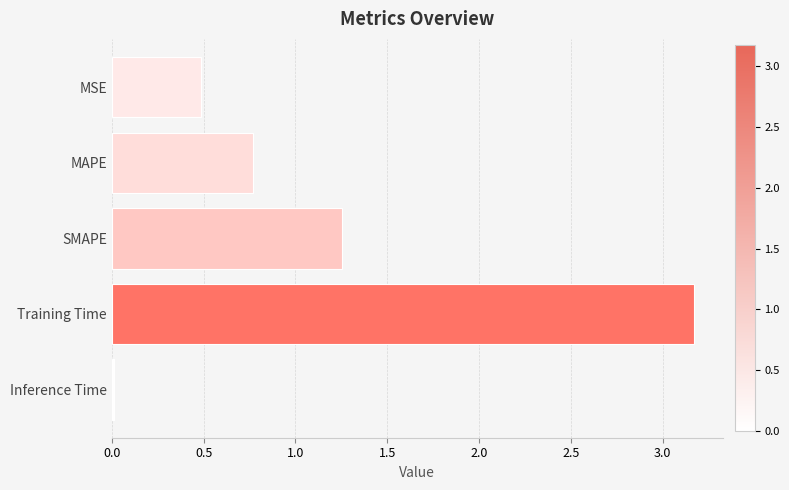

Are the bars grouped side by side (vs. stacked)?

No